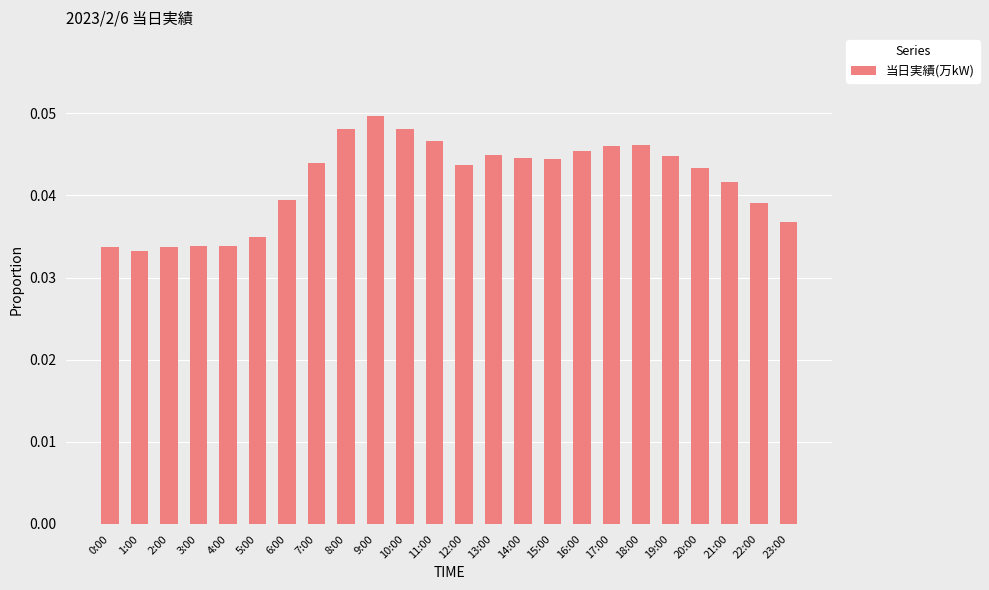

How many values are between 0 and 1?

24